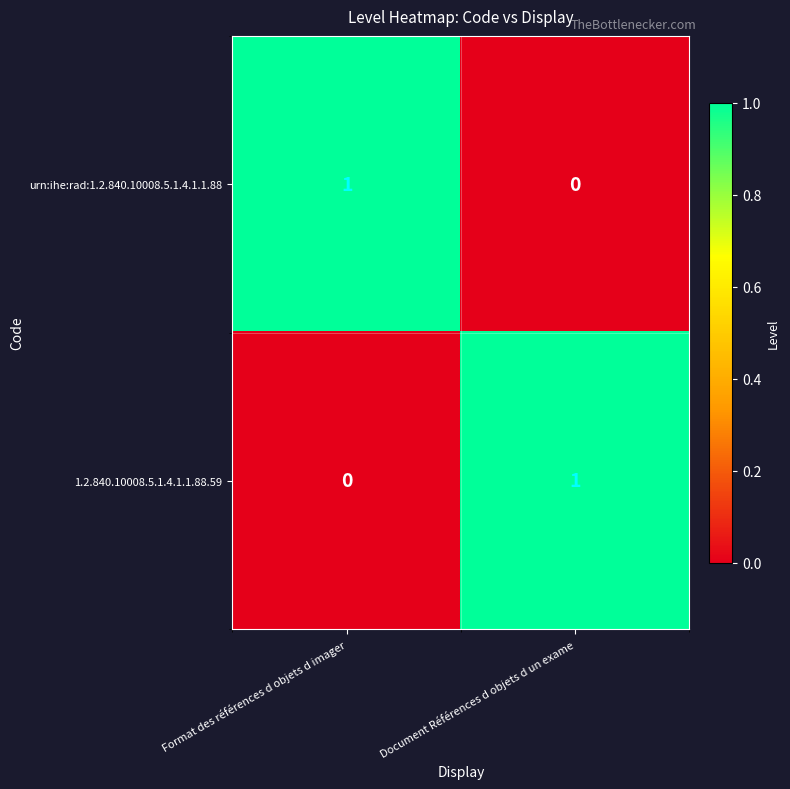

Where is urn:ihe:rad:1.2.840.10008.5.1.4.1.1.88 nearest to the value 0?

Document Références d objets d un exame